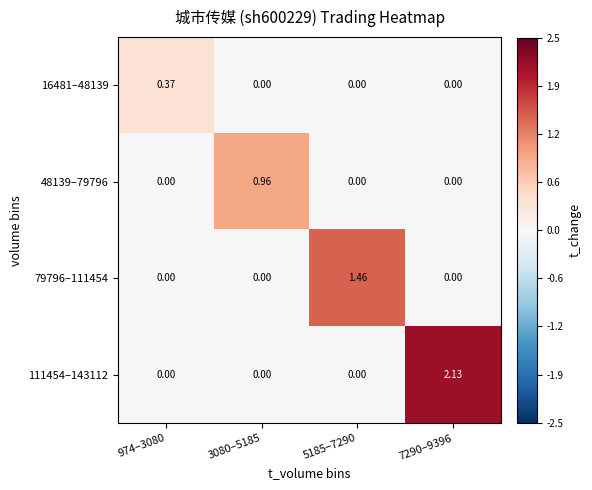

How many categories are shown in the chart?

4